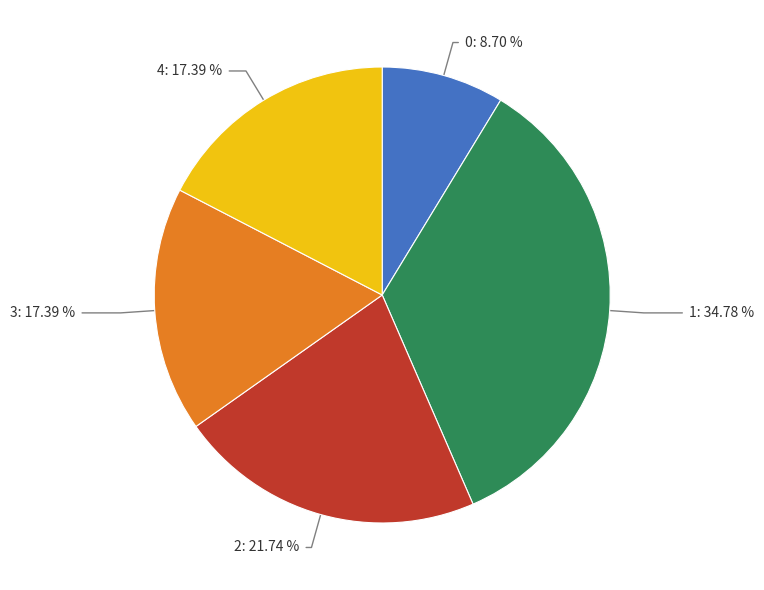

Is there any slice that represents more than half of the pie?

No